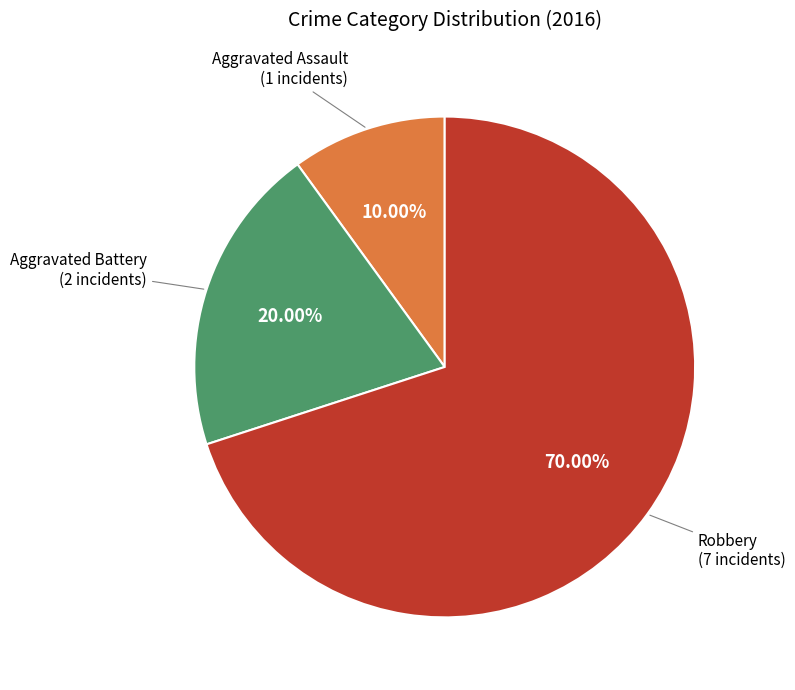

Does any single category account for the majority?

Yes